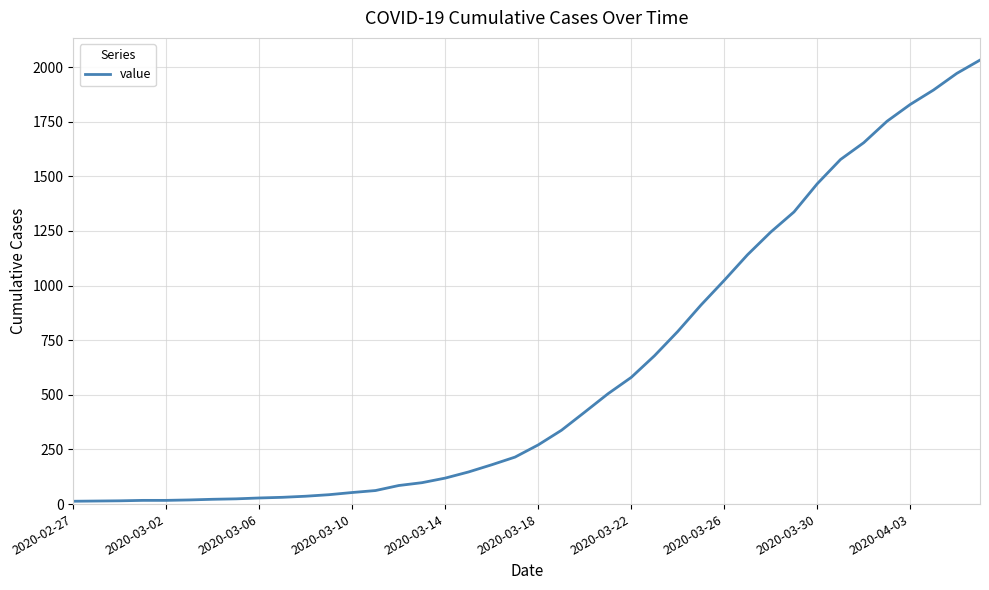

What is the difference between the maximum and minimum values?

2019